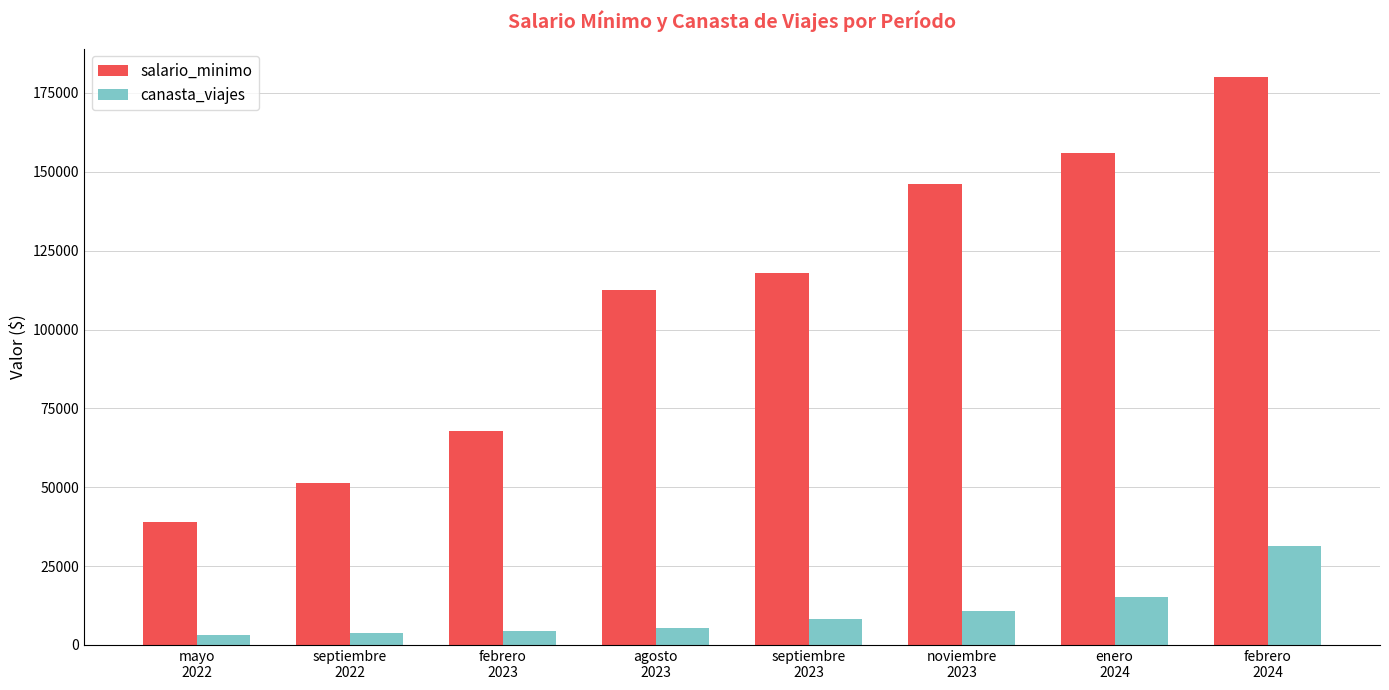

What is the label of the 4th bar from the right?

septiembre
2023